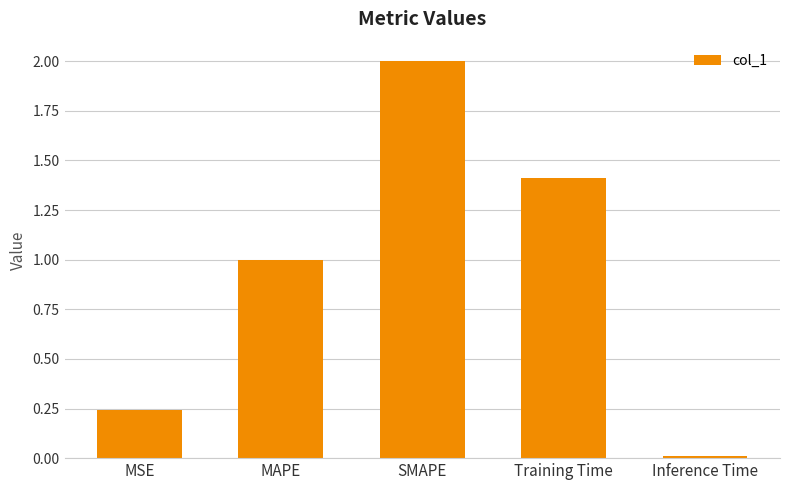

What is the label of the 2nd bar from the left?

MAPE